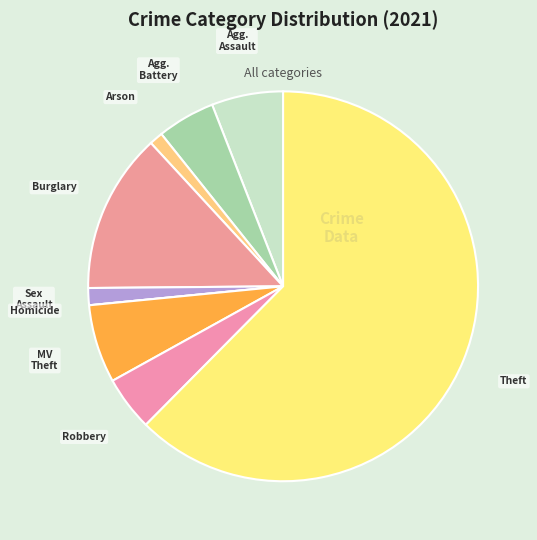

Which has a higher value, Burglary or Theft?

Theft